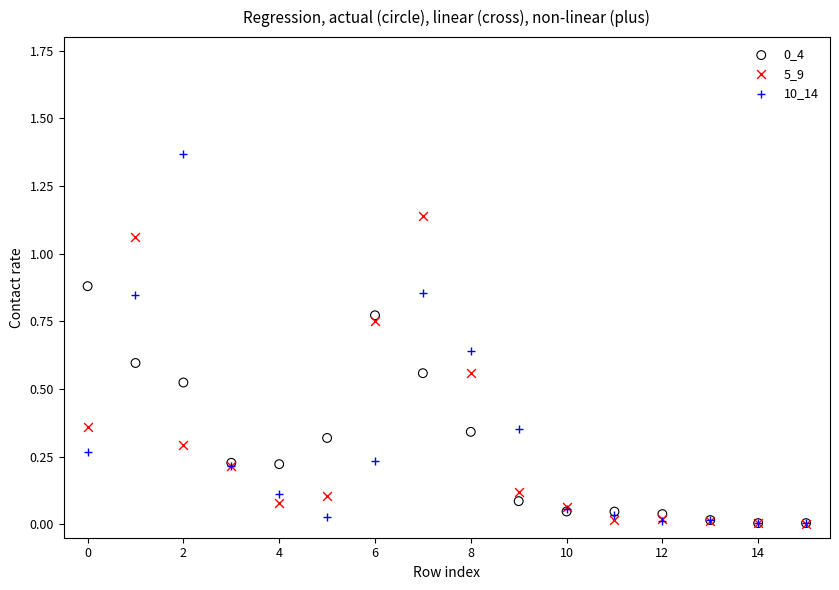

Which series reaches the maximum Y coordinate?

10_14